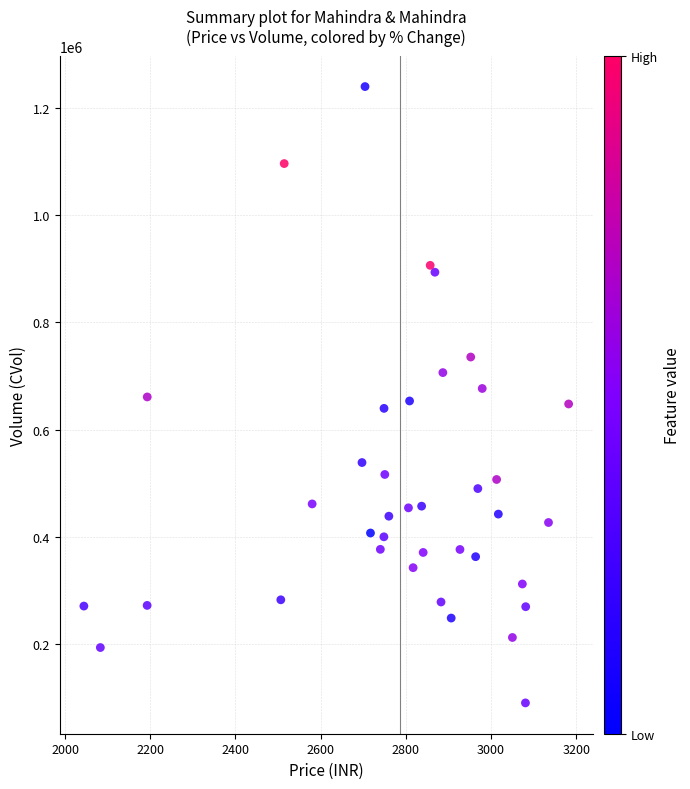

What is the range of Y values (max minus min)?

1151683